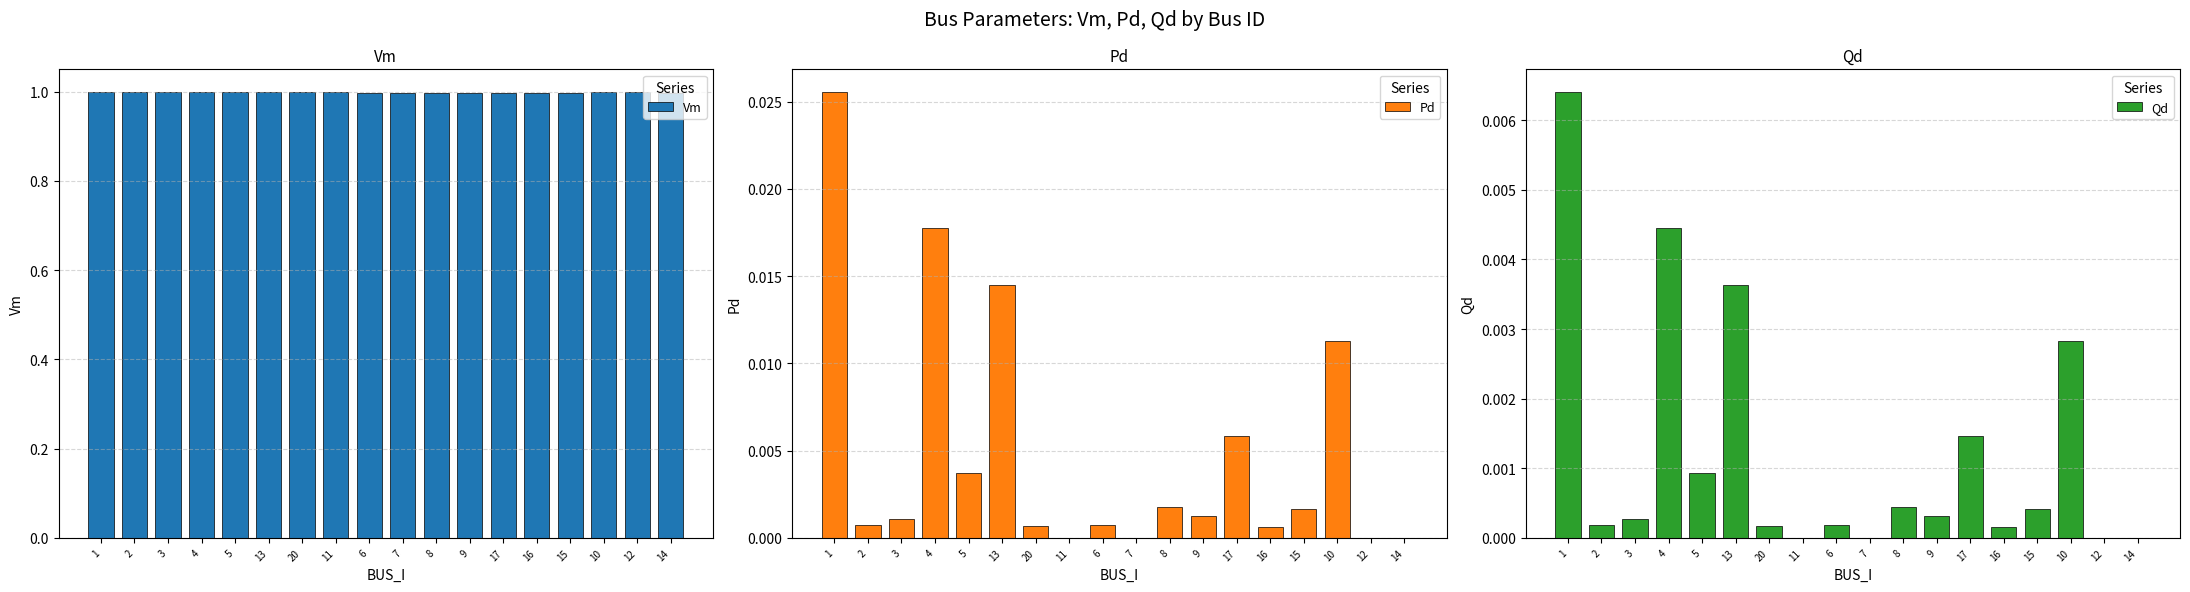

What are all the series names shown in the legend?

Vm, Pd, Qd